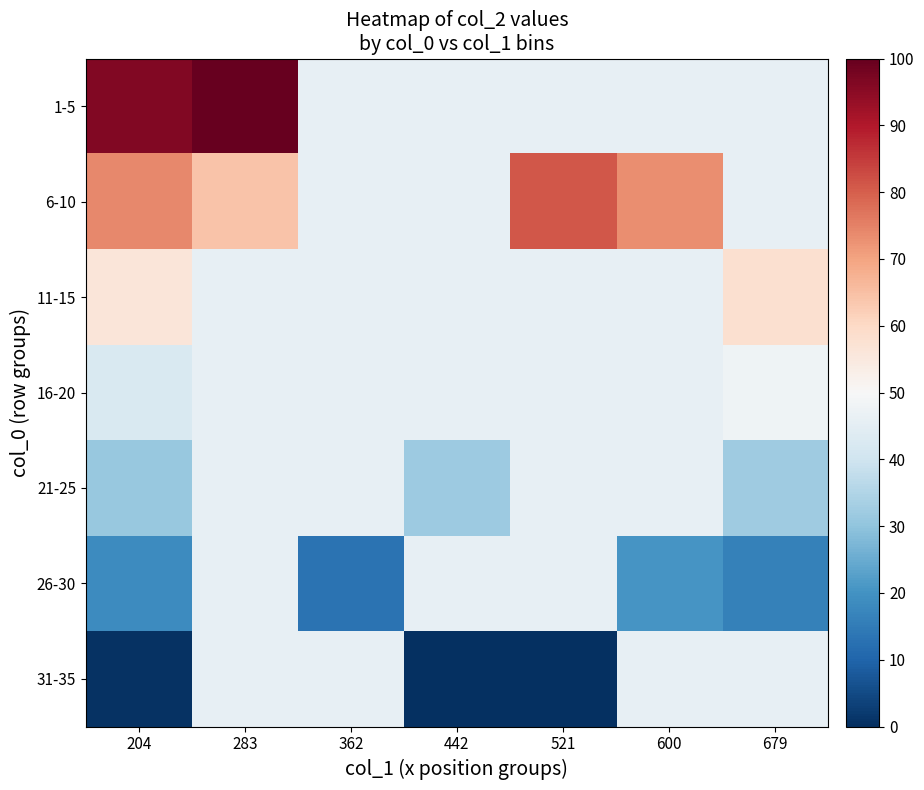

How many series are shown in this chart?

7